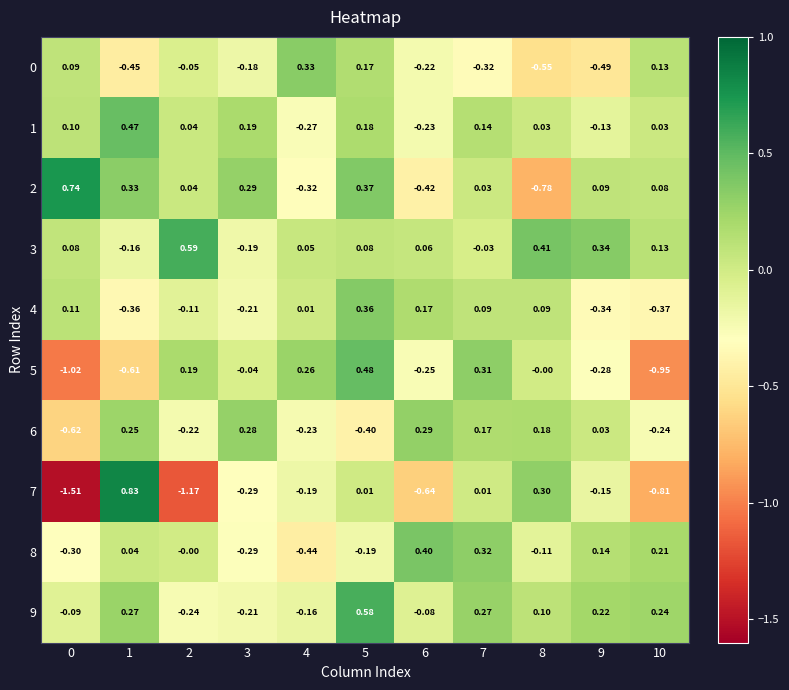

Count the number of data series in this chart.

10